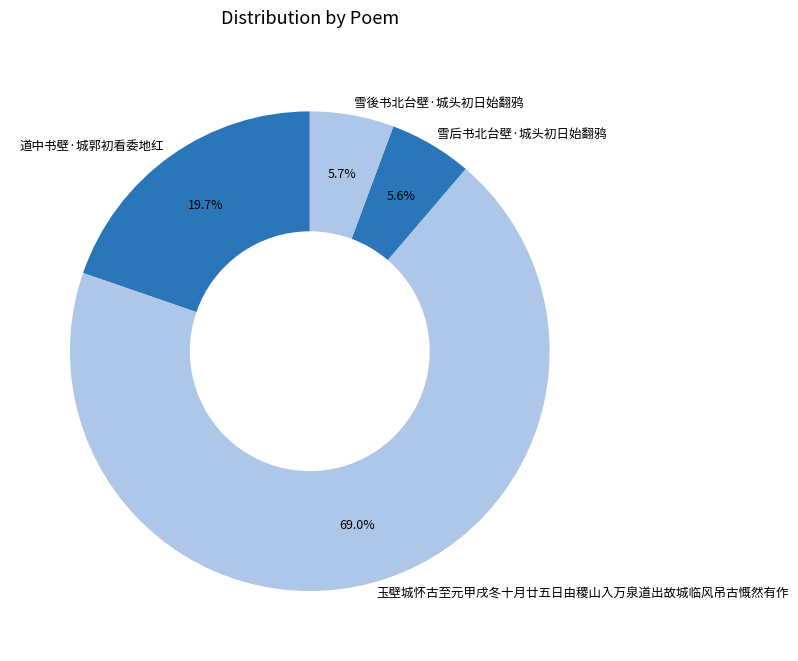

To the nearest percent, what percentage of the pie is 雪后书北台壁·城头初日始翻鸦?

6%